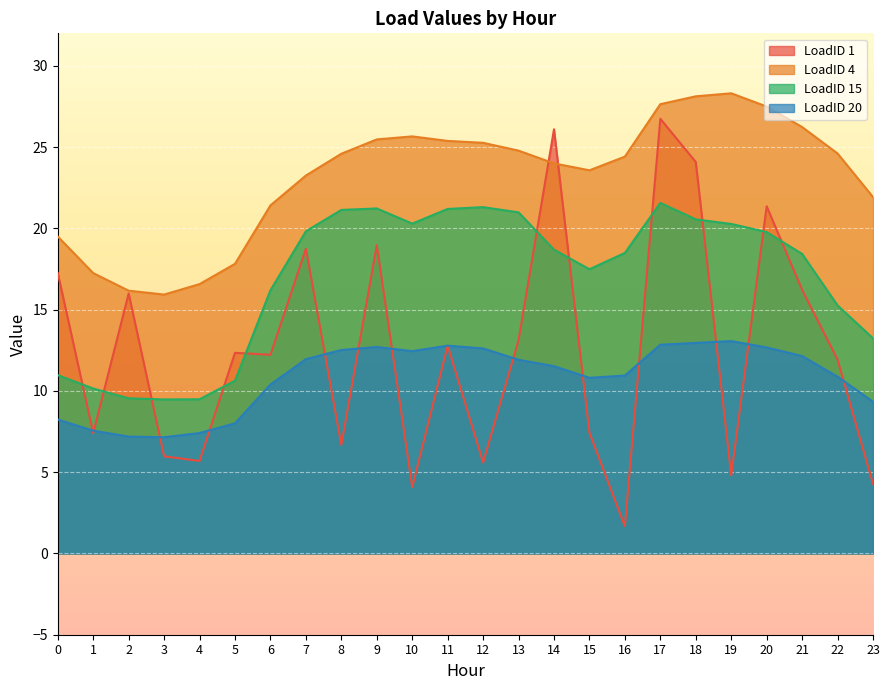

How many values in the LoadID 4 series exceed 24?

13